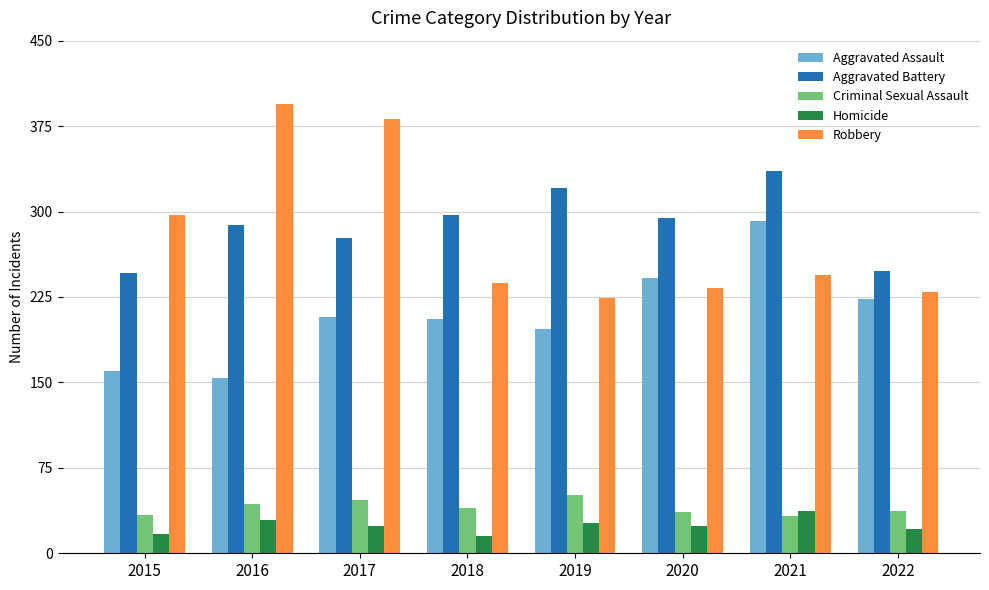

What is the average value of the Aggravated Battery series?

288